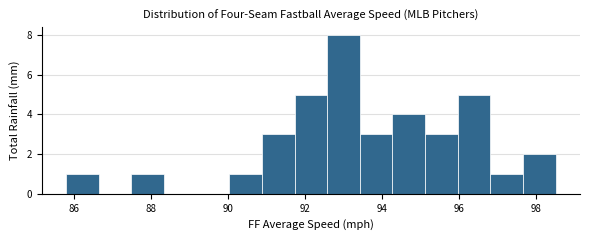

Reading left to right, list every bar in this chart as the range it spans on the x-axis followed by its height. Neither the bar edges nor the heights are printed on the chart, so give them approximately, as read against the axes.

85.8 to 86.6: 1
86.6 to 87.4: 0
87.4 to 88.4: 1
88.4 to 89.2: 0
89.2 to 90.0: 0
90.0 to 90.8: 1
90.8 to 91.8: 3
91.8 to 92.6: 5
92.6 to 93.4: 8
93.4 to 94.2: 3
94.2 to 95.2: 4
95.2 to 96.0: 3
96.0 to 96.8: 5
96.8 to 97.6: 1
97.6 to 98.6: 2